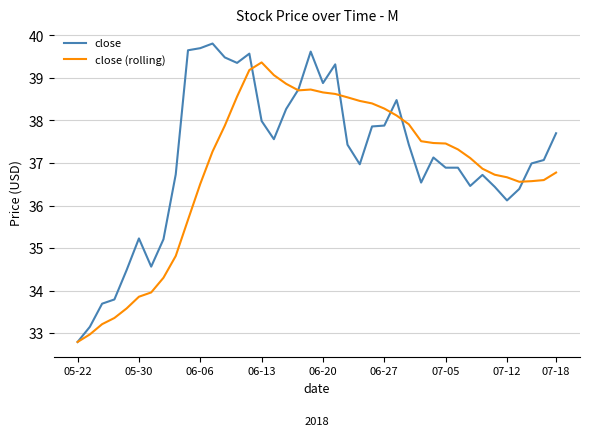

What is the difference between the second highest and minimum values in the close series?

6.9